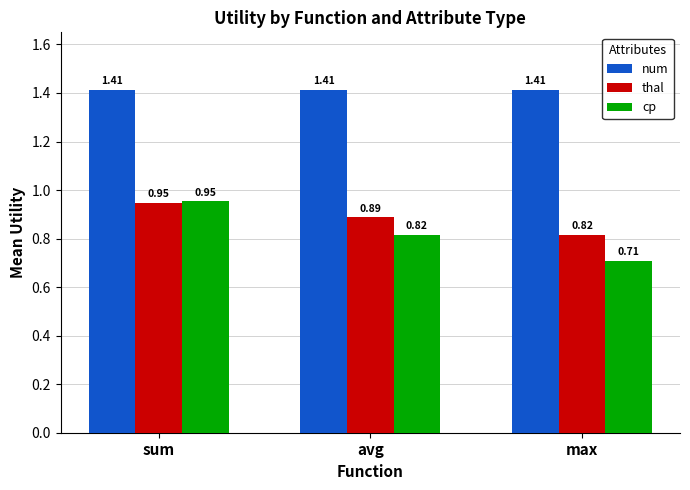

Where is cp nearest to the value 0?

max